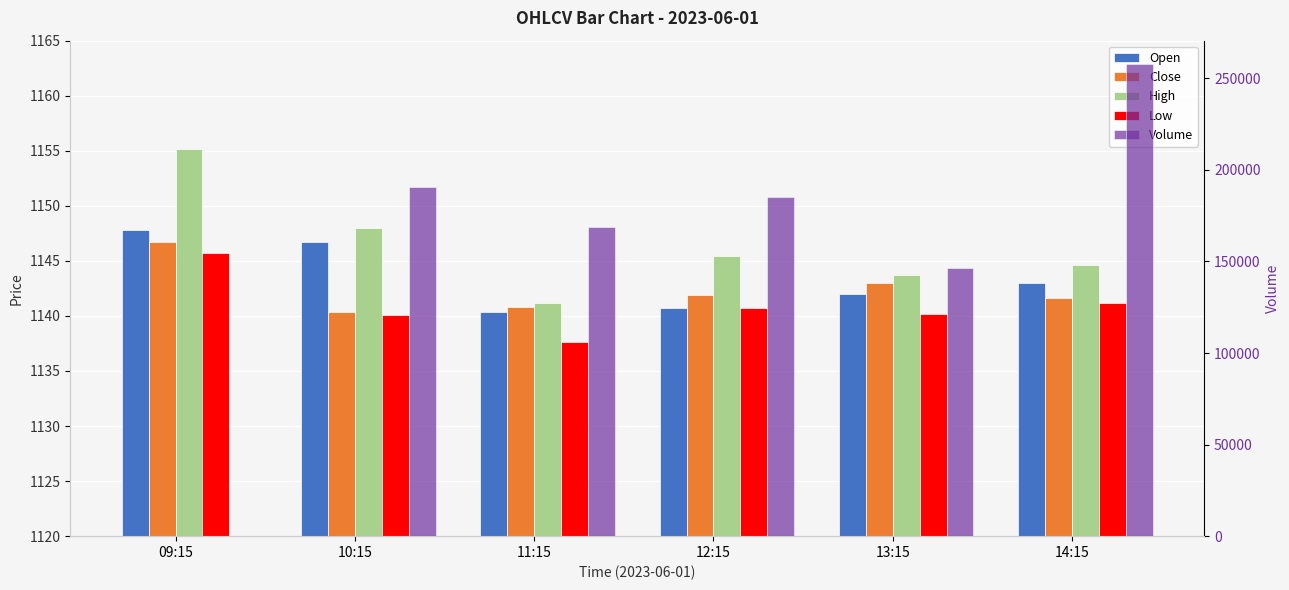

Reading left to right, transcribe all the data shown in this chart.

Open: 09:15=1147.8	10:15=1146.8	11:15=1140.4	12:15=1140.8	13:15=1141.9	14:15=1143.0
Close: 09:15=1146.8	10:15=1140.4	11:15=1140.8	12:15=1141.9	13:15=1143.0	14:15=1141.7
High: 09:15=1155.2	10:15=1148.0	11:15=1141.2	12:15=1145.4	13:15=1143.7	14:15=1144.7
Low: 09:15=1145.8	10:15=1140.1	11:15=1137.7	12:15=1140.8	13:15=1140.2	14:15=1141.2
Volume: 09:15=0.0	10:15=190739.0	11:15=168672.0	12:15=185078.0	13:15=146259.0	14:15=257672.0